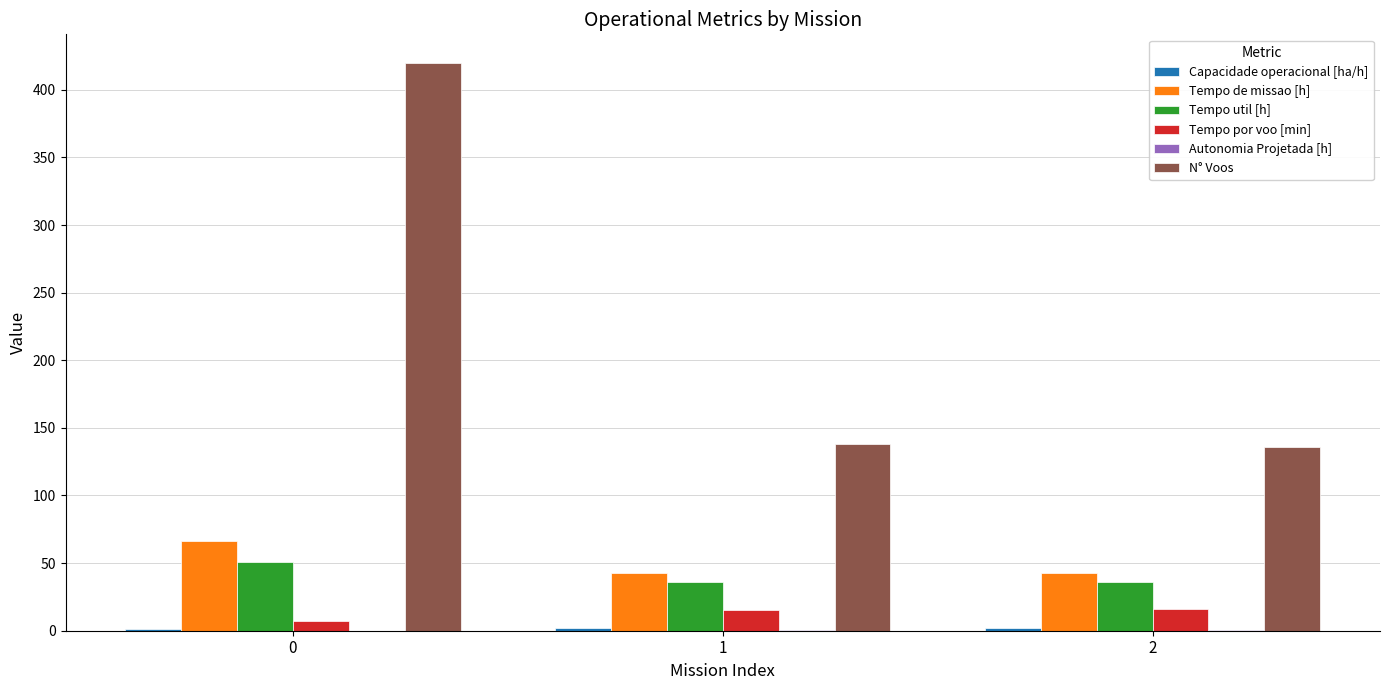

Which series has the largest total across all categories?

N° Voos